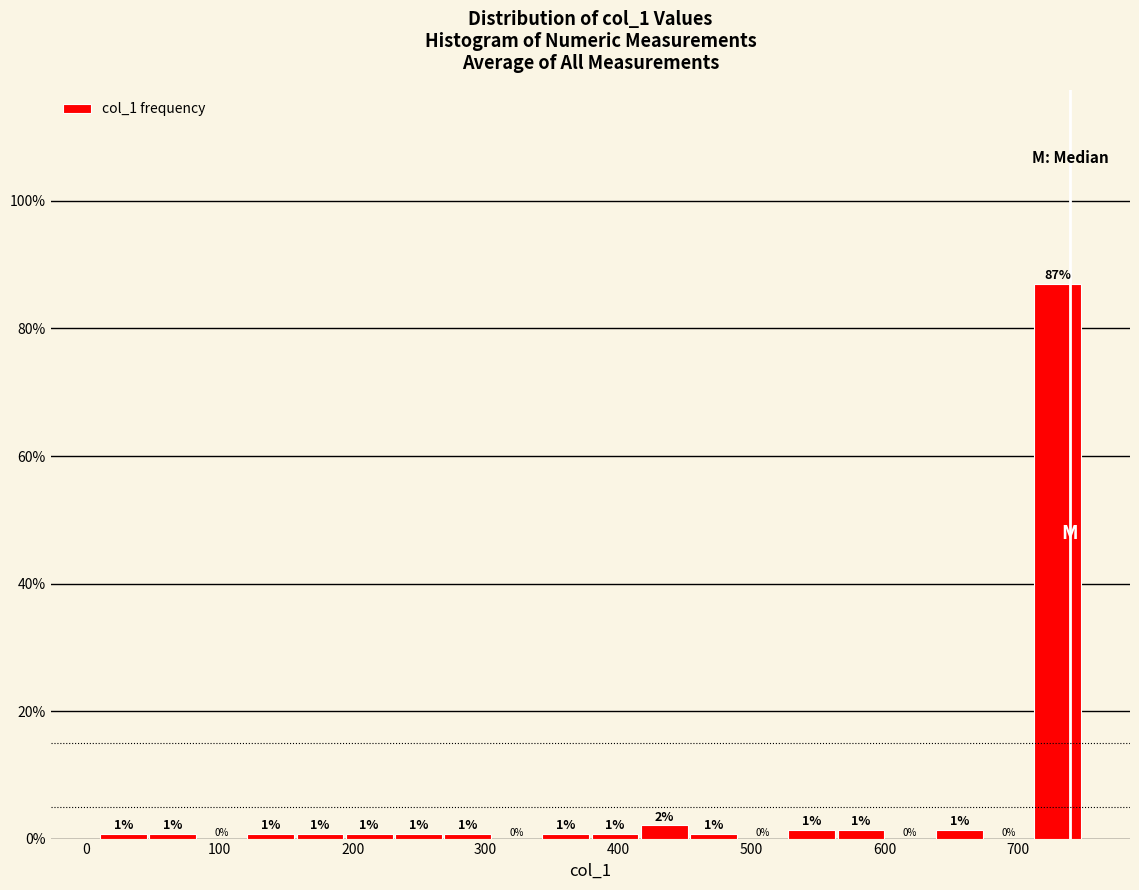

Read against the x-axis, roughly where is the centre of the tallest bar?

730